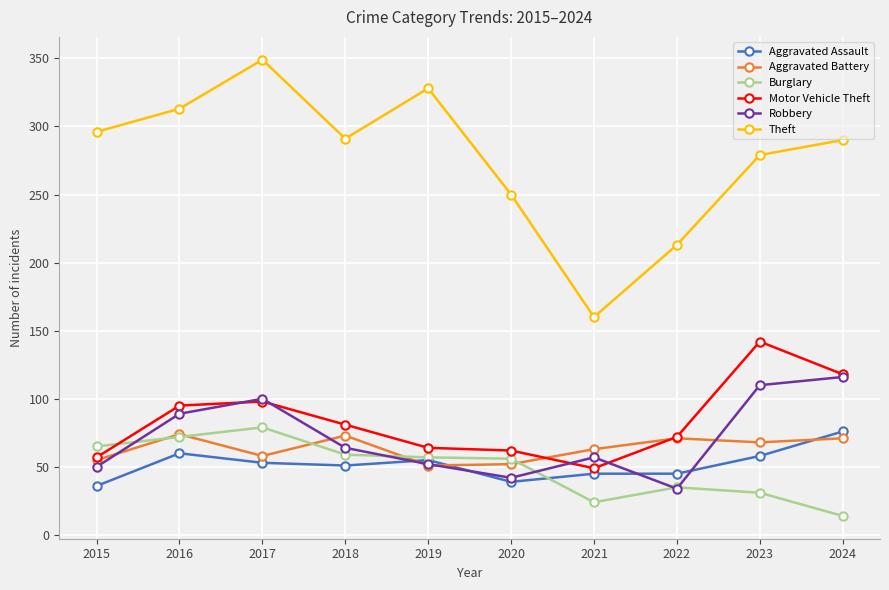

True or false: Motor Vehicle Theft has more than 0 points higher than both neighbors.

True